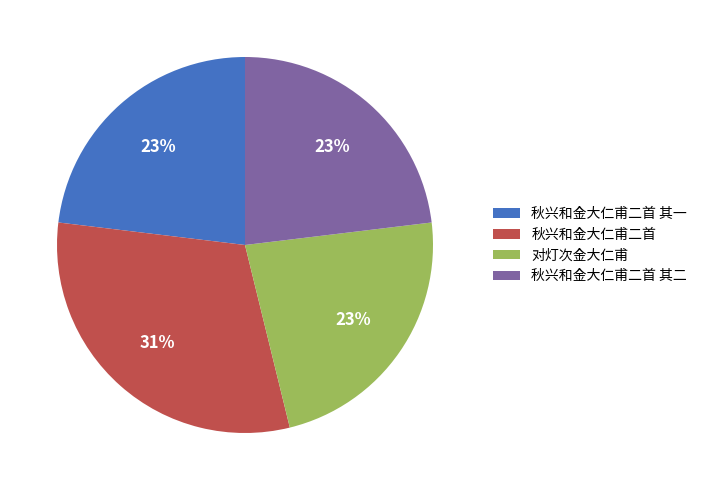

To the nearest percent, what is the combined percentage of 对灯次金大仁甫 and 秋兴和金大仁甫二首 其二?

46%